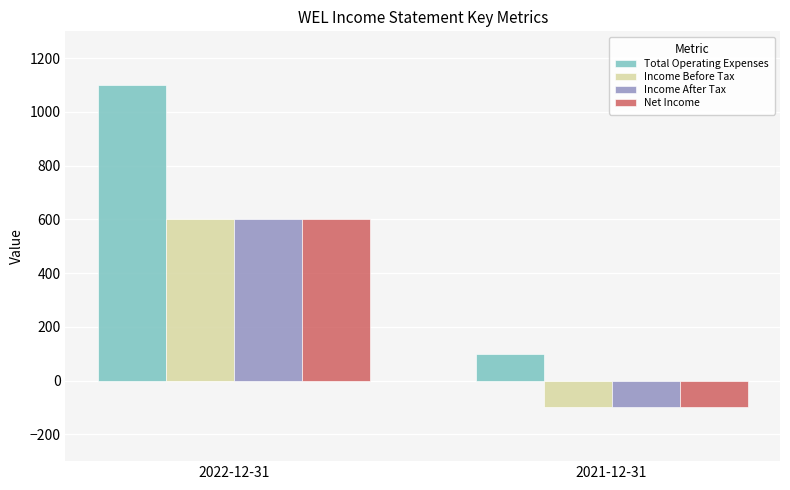

How many categories are shown in the chart?

2